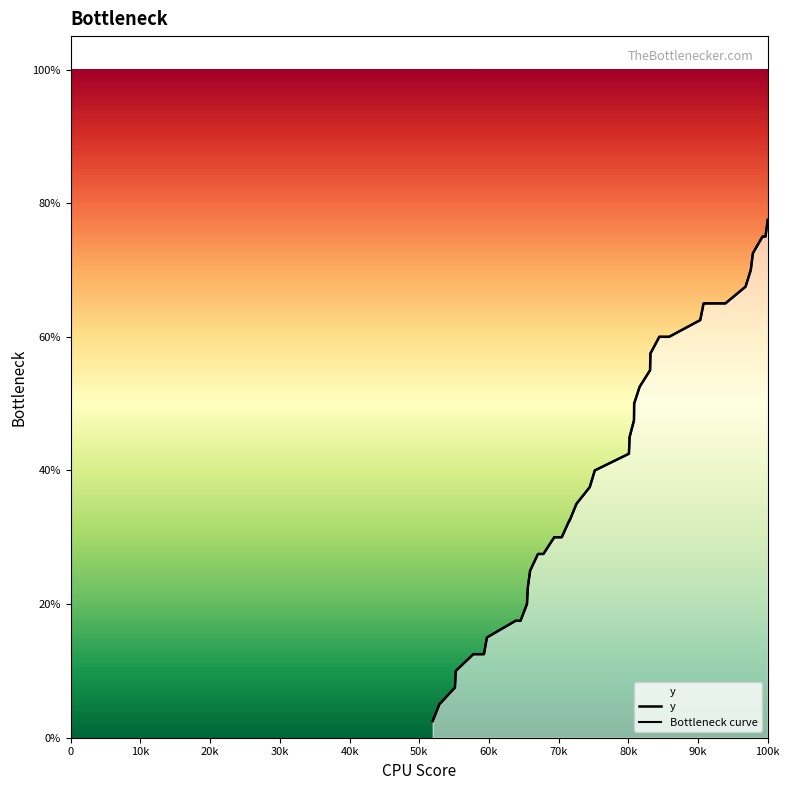

True or false: Bottleneck curve has more than 1 interior local peaks.

False